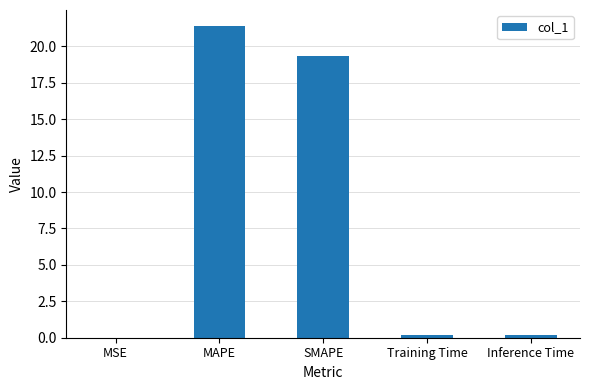

What is the maximum value shown in the chart?

21.4